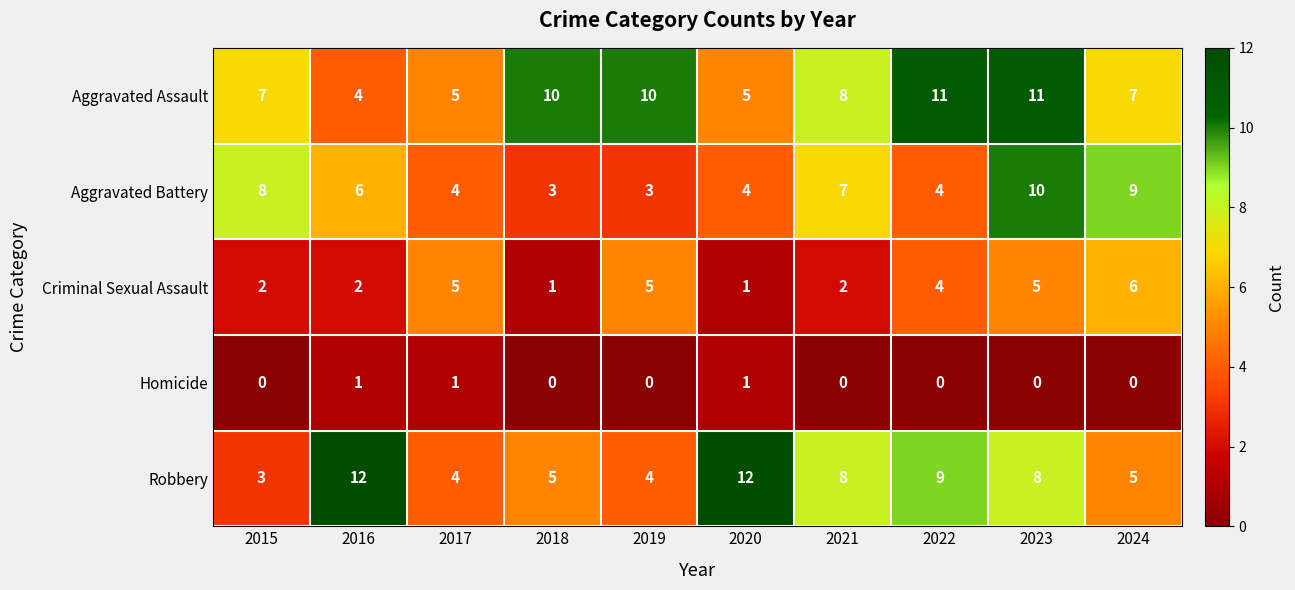

The value of Criminal Sexual Assault at 2021 is 2. True or false?

True